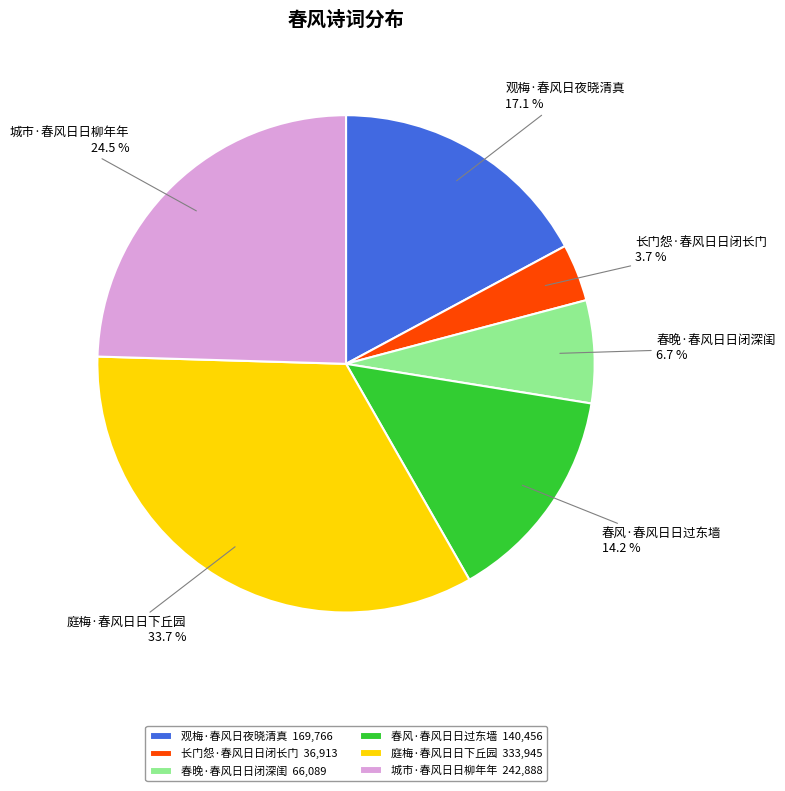

Combined, what portion of the pie is 庭梅·春风日日下丘园 and 春晚·春风日日闭深闺?

40.4%